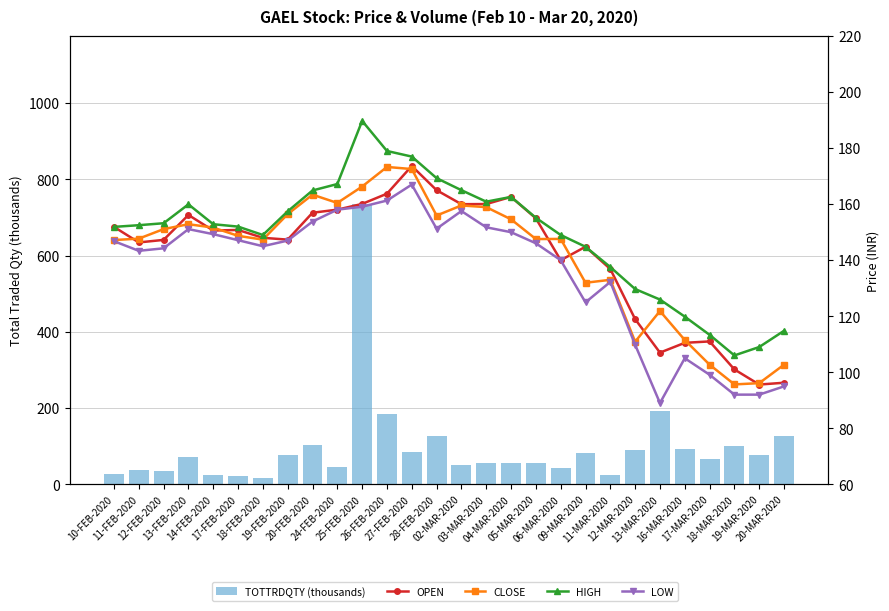

Which series has the widest spread of values?

TOTTRDQTY (thousands)